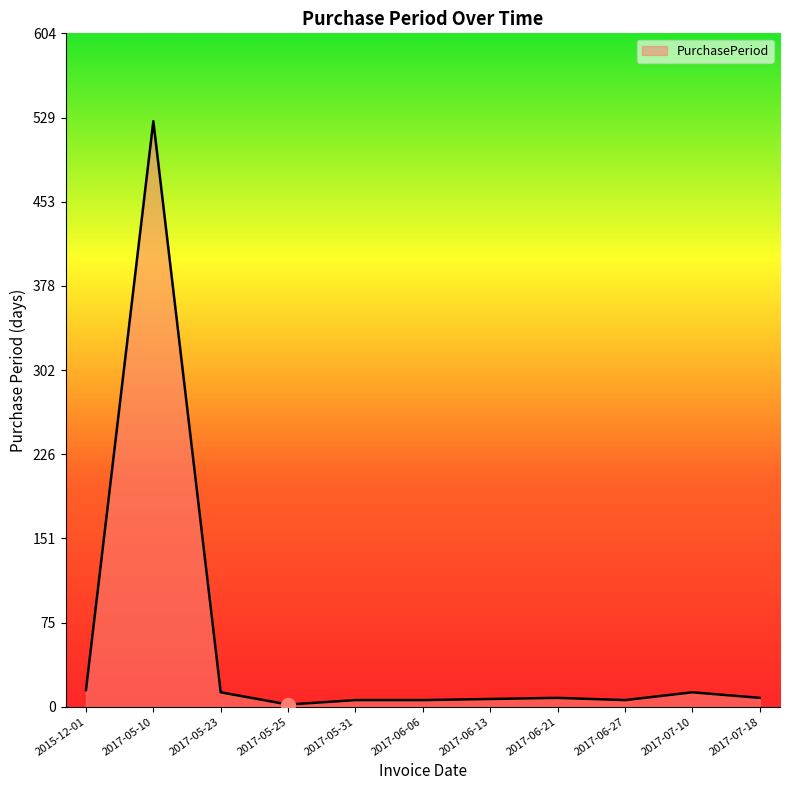

What is the greatest value displayed?

526